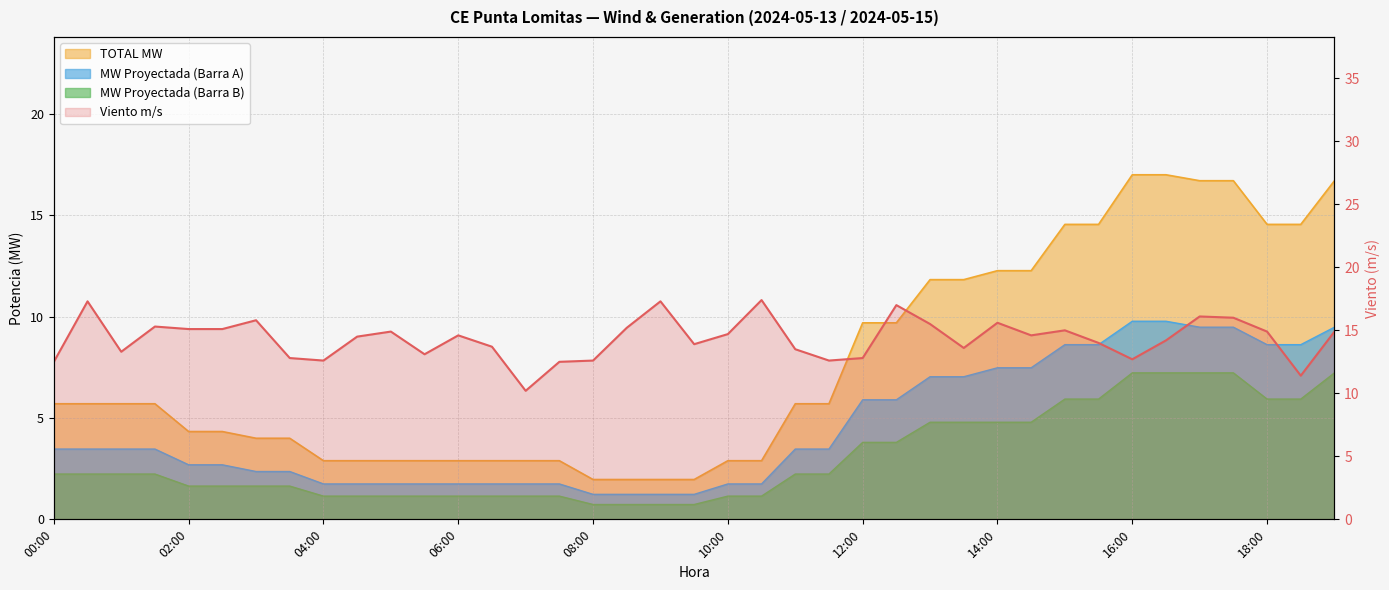

At which category does the chart reach its minimum across all series?

08:00